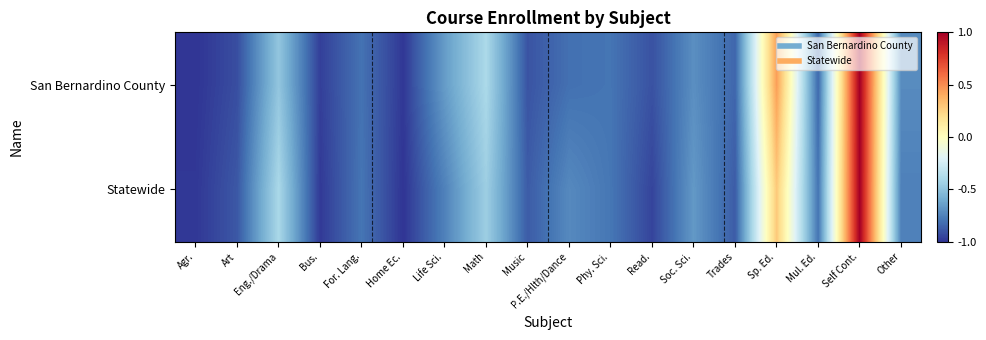

At how many categories does at least one series exceed 0?

2